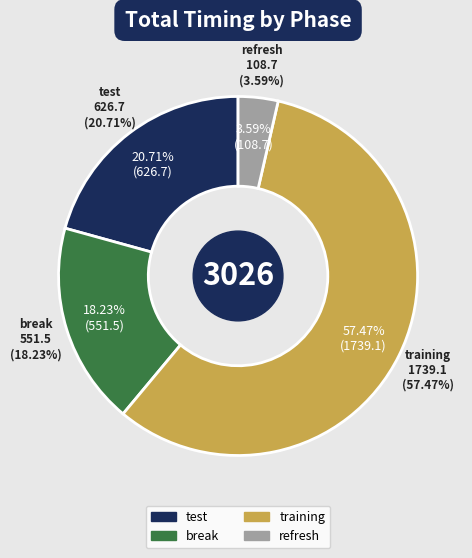

The test slice represents 9% of the pie. True or false?

False